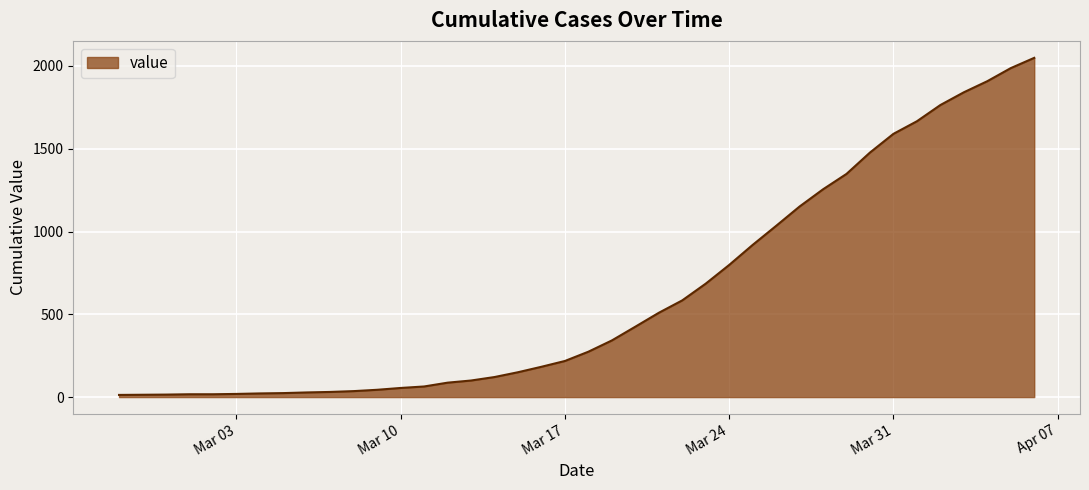

What is the difference between the maximum and minimum values?

2036